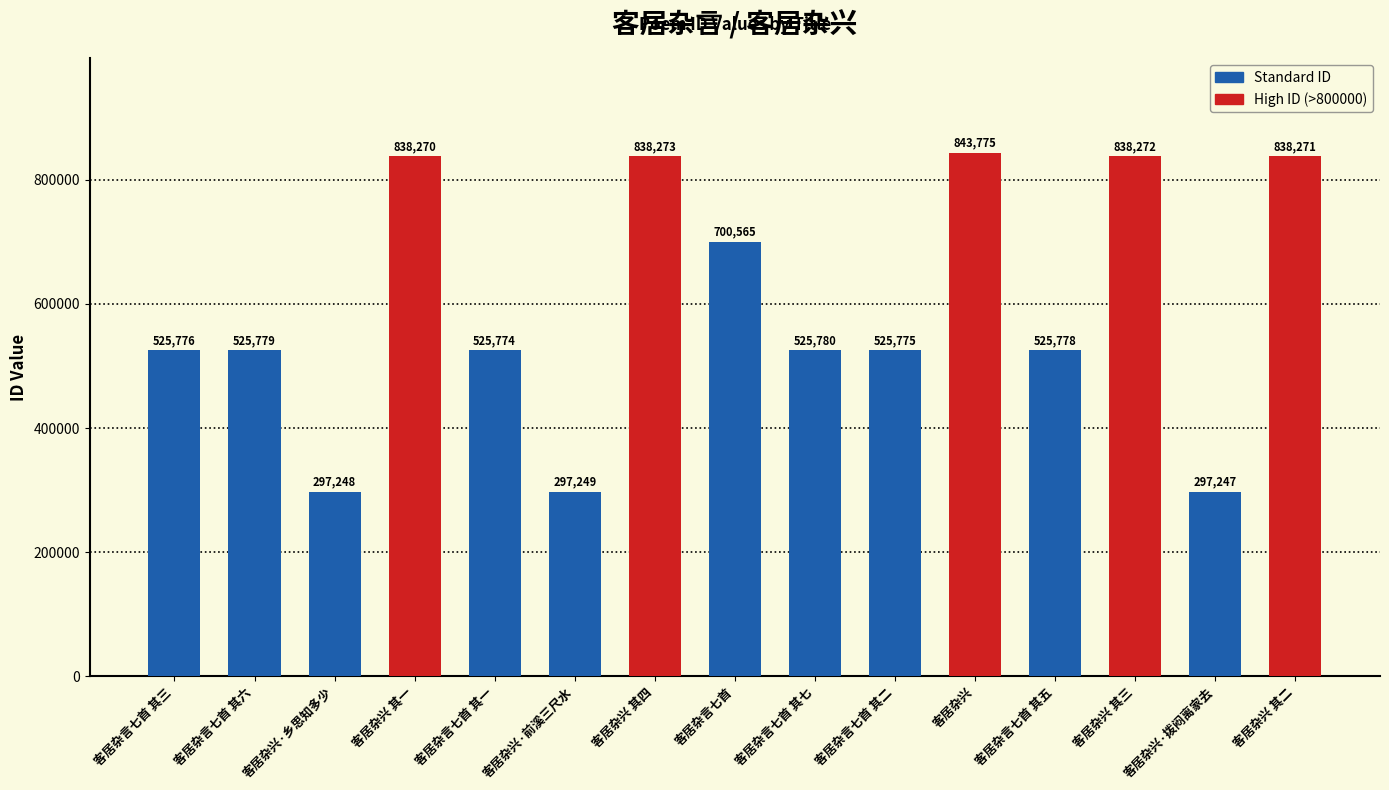

How many data points does each series have?

15